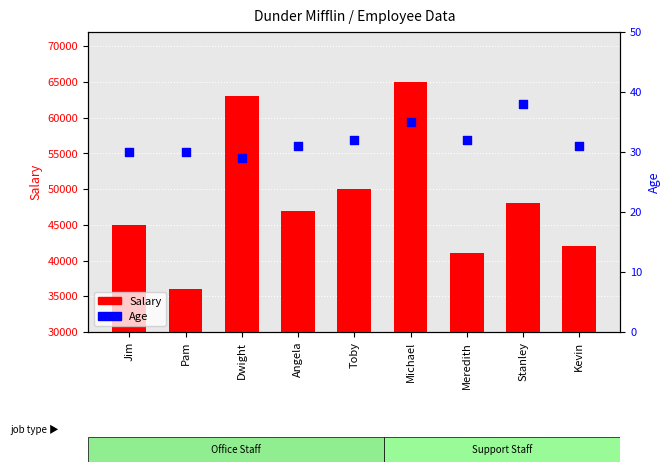

Which series has the largest total across all categories?

Salary